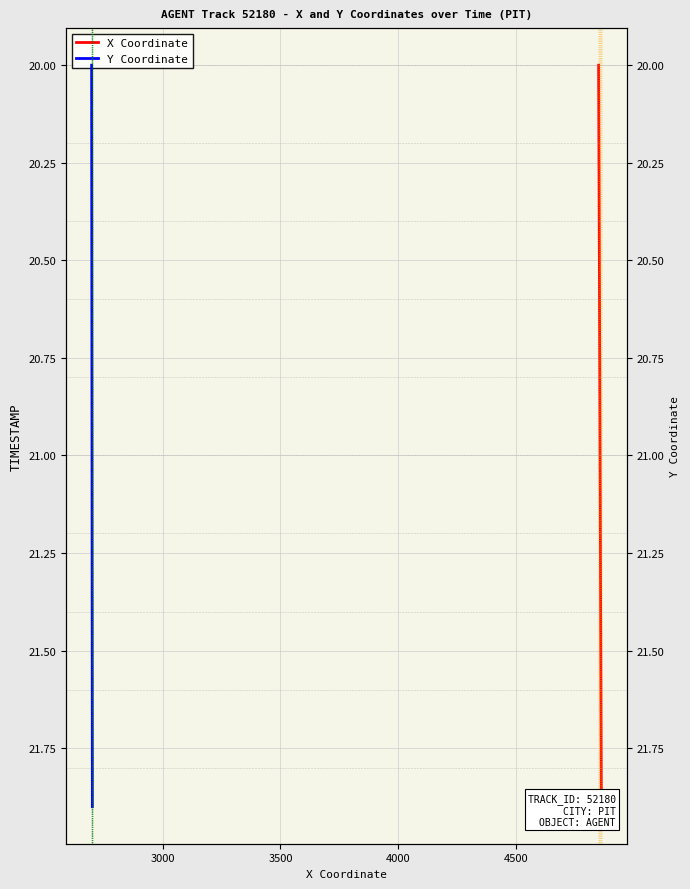

True or false: X Coordinate and Y Coordinate intersect in this chart.

False